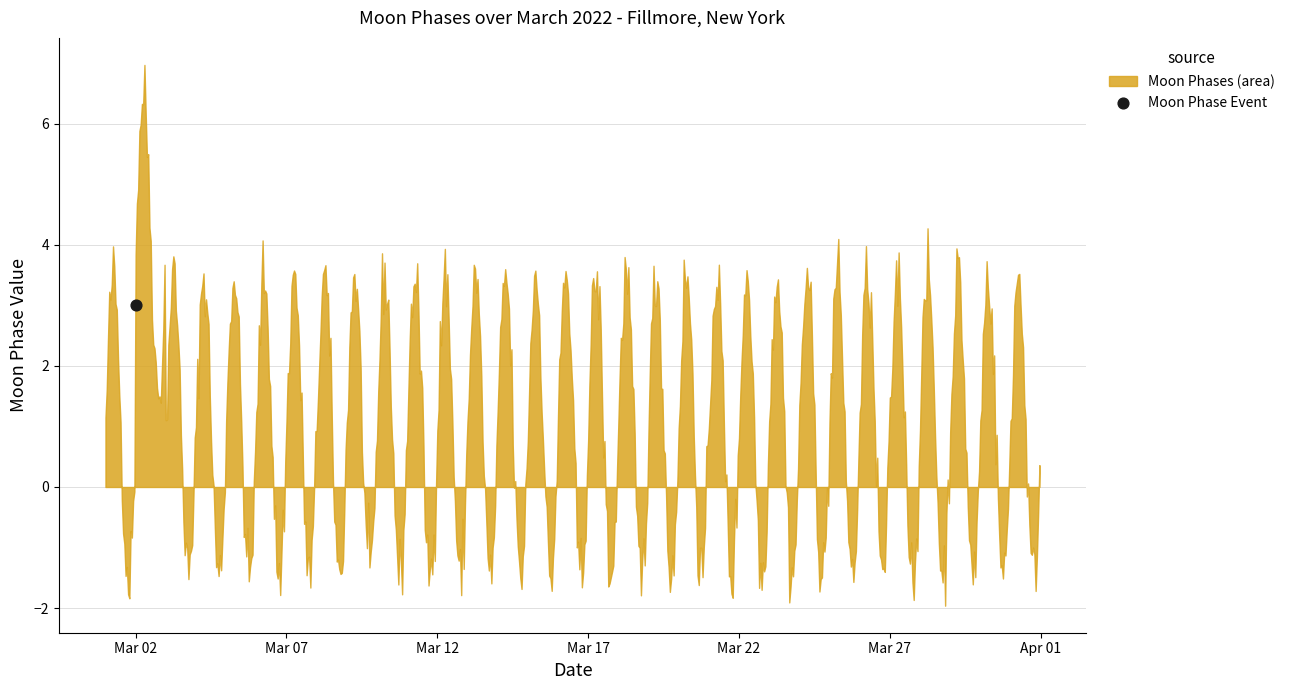

Between 2022-03-12 and 2022-03-29, which is larger?

2022-03-12